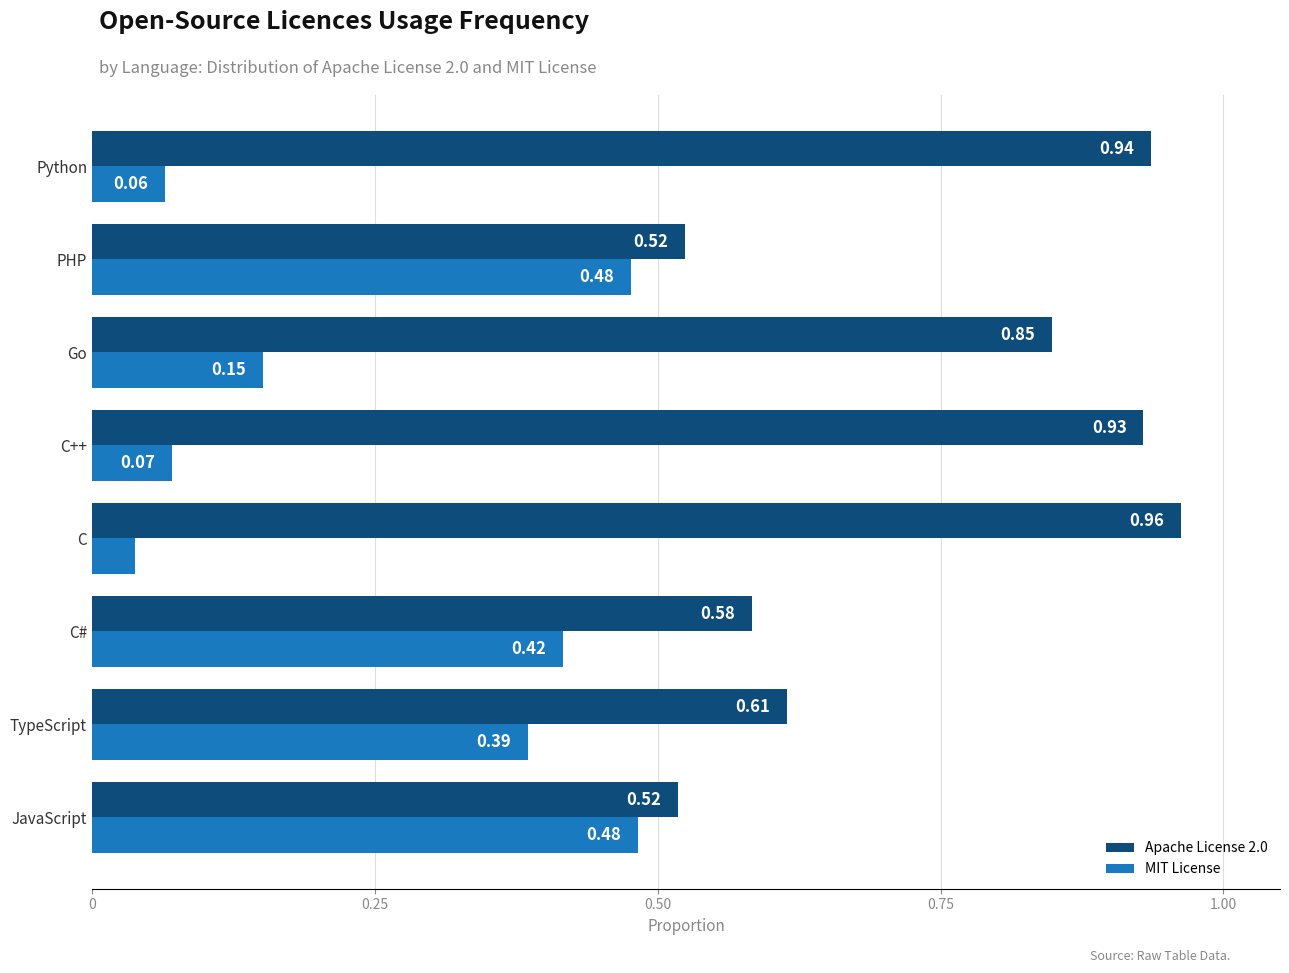

What is the sum of all MIT License values?

2.1